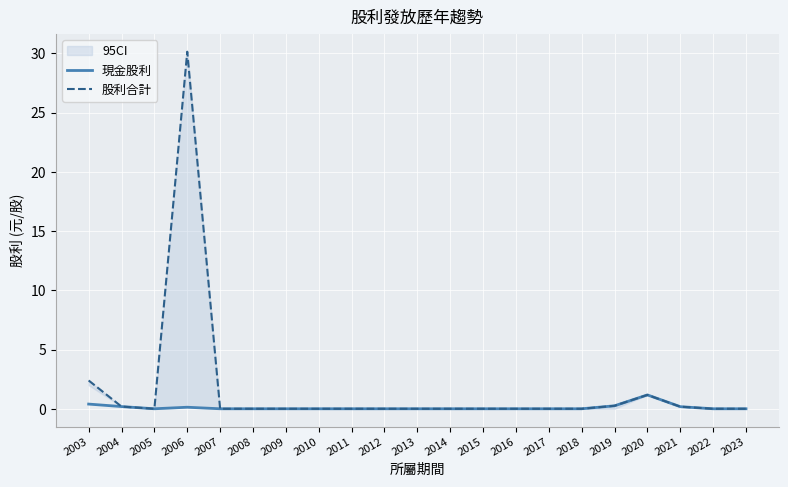

What is the value of the 股利合計 point at the 17th from the left?

0.3